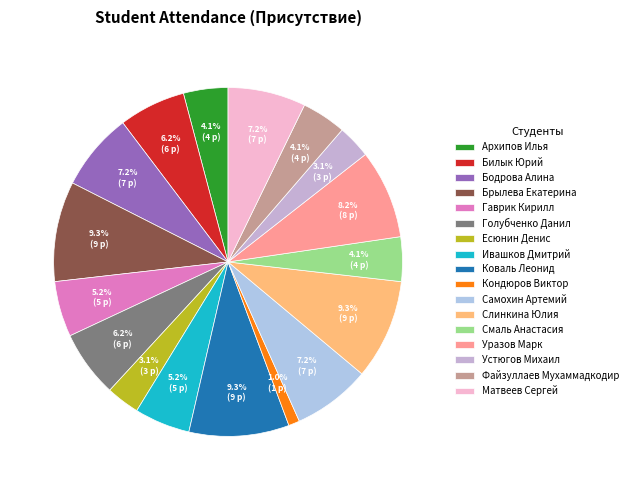

Which slice is the largest?

Брылева Екатерина Андреевна